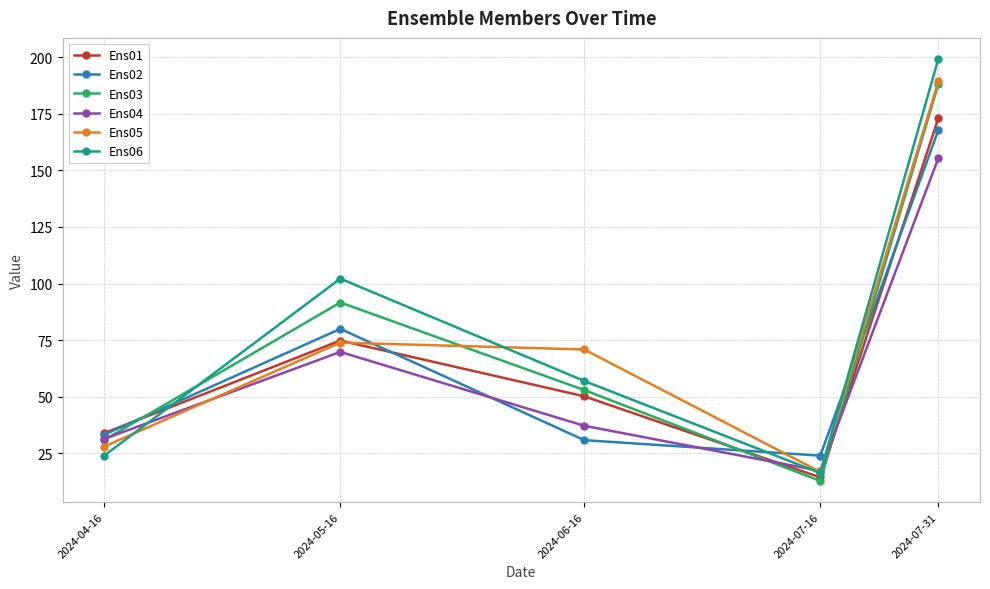

What is the sum of the Ens04 values at 2024-07-16 and 2024-07-31?

172.5